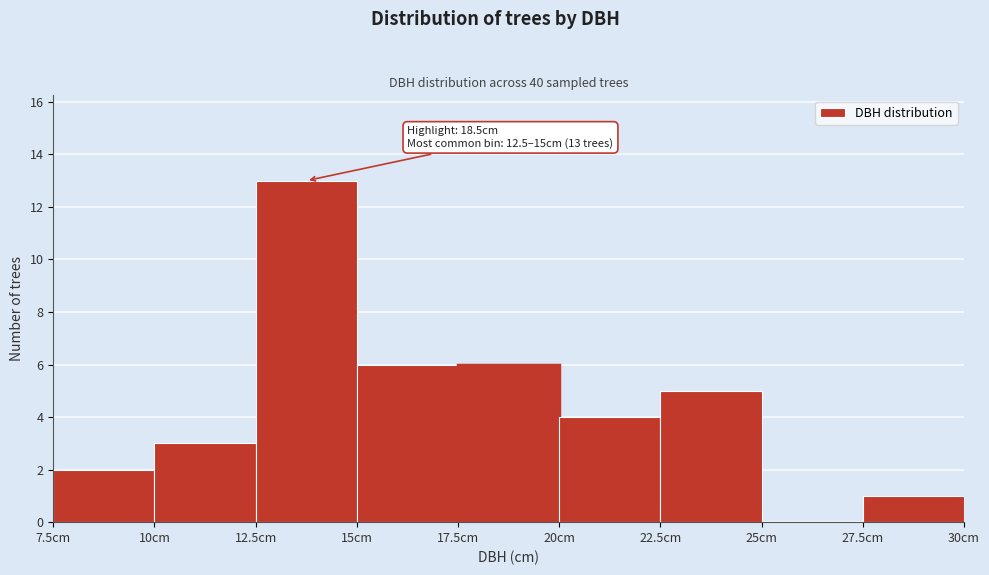

Which range on the x-axis has the tallest bar?

12.5 to 15.0